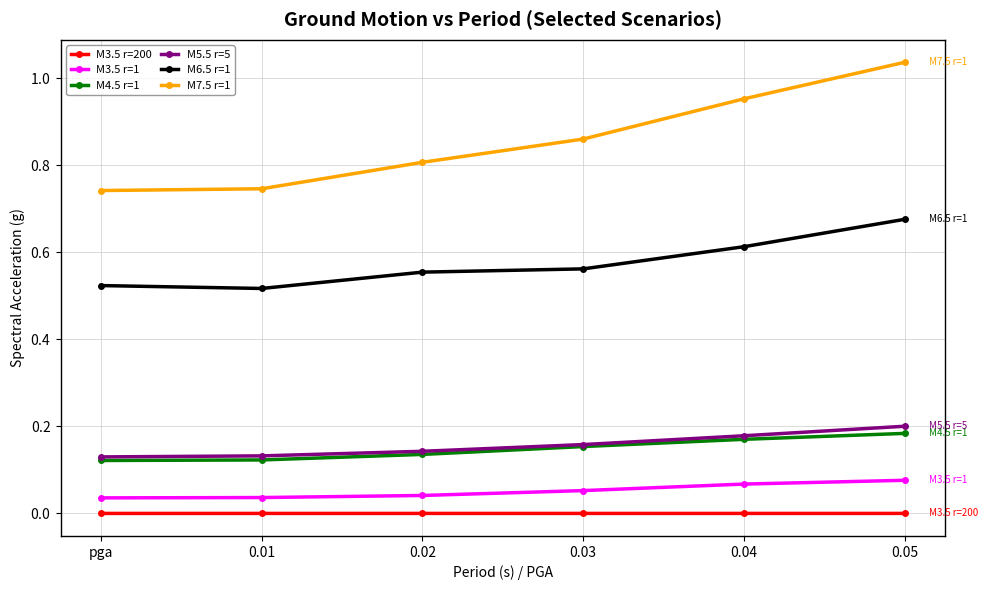

What is the difference between the second highest and minimum values in the M7.5 r=1 series?

0.2